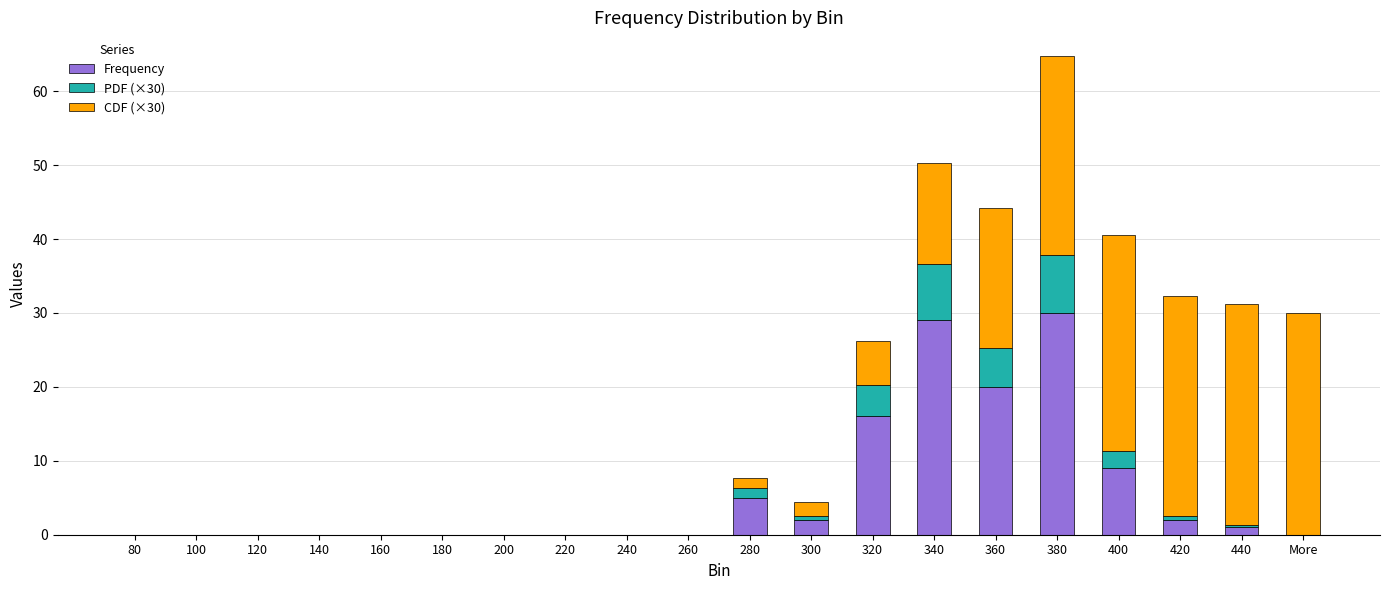

What is the maximum value for Frequency?

30.0